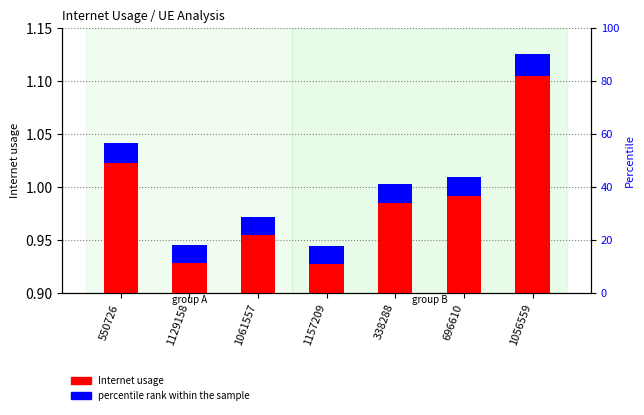

What are all the series names shown in the legend?

Internet usage, percentile rank within the sample